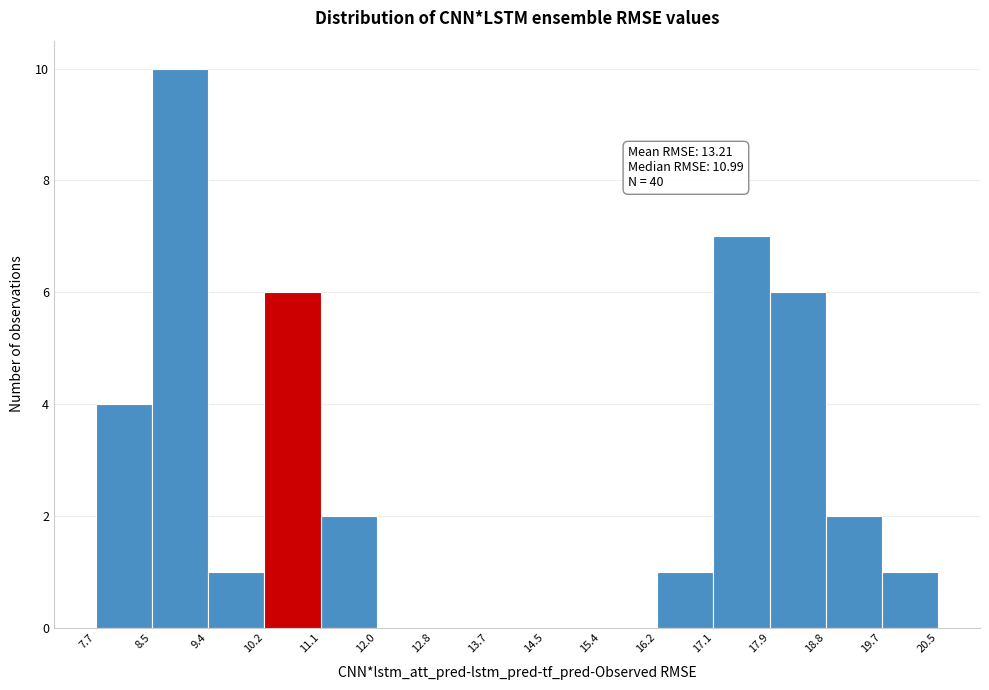

Over which range of the x-axis is the bar tallest?

8.5 to 9.4